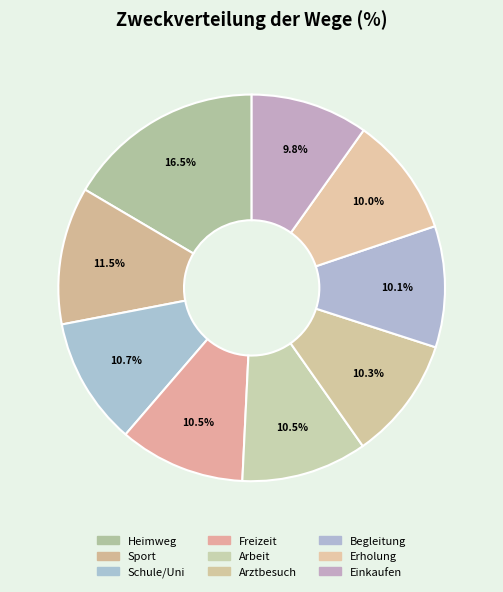

Which slice is the largest?

Heimweg